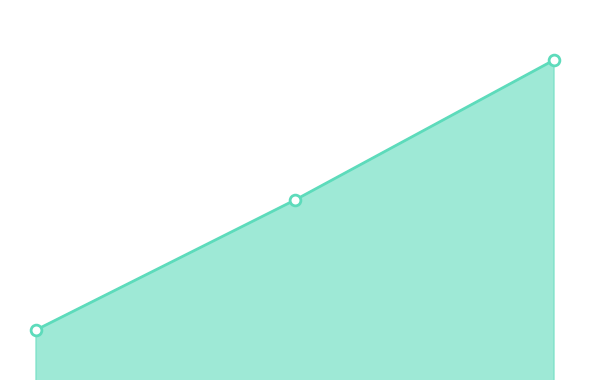

Is this an area chart (filled region under the line)?

Yes